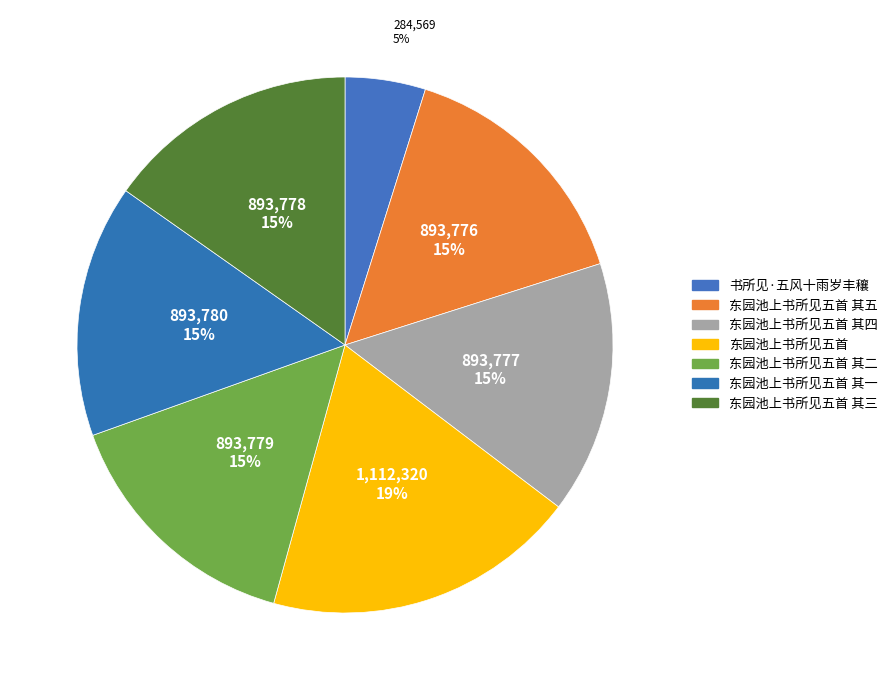

Count the number of slices in the pie.

7